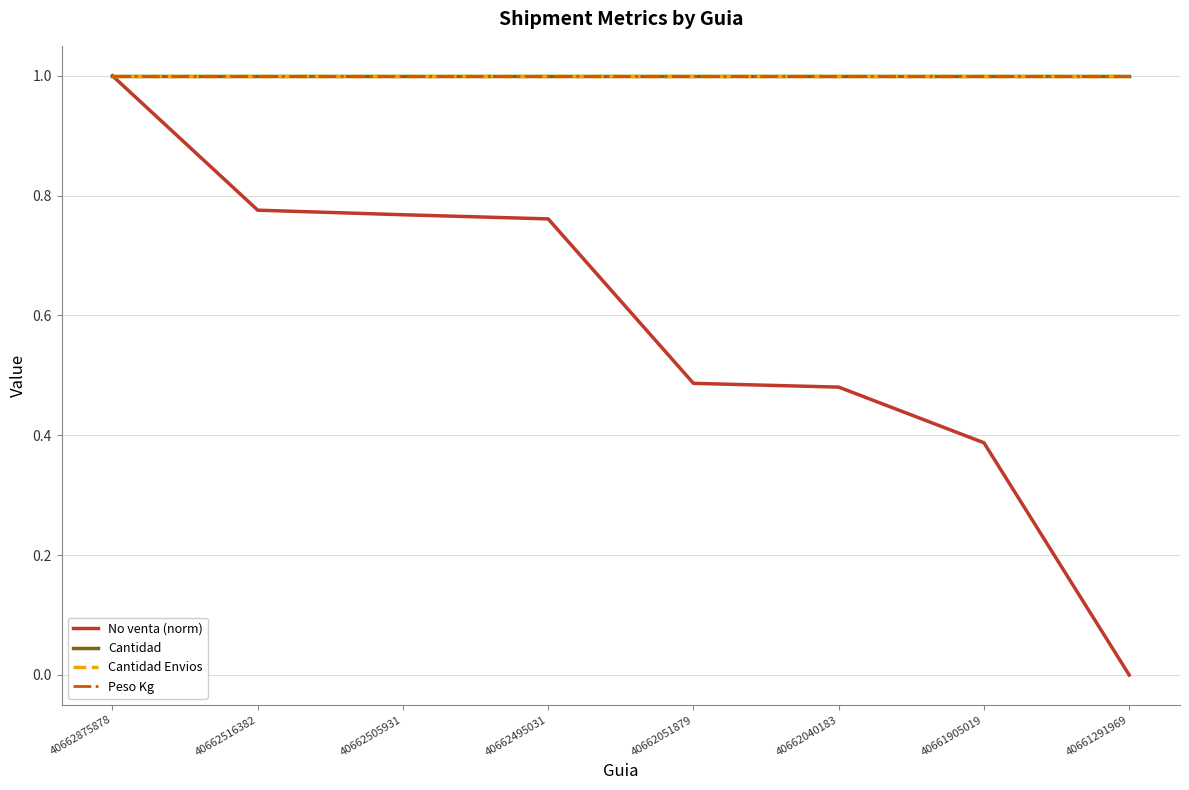

Is this an area chart (filled region under the line)?

No